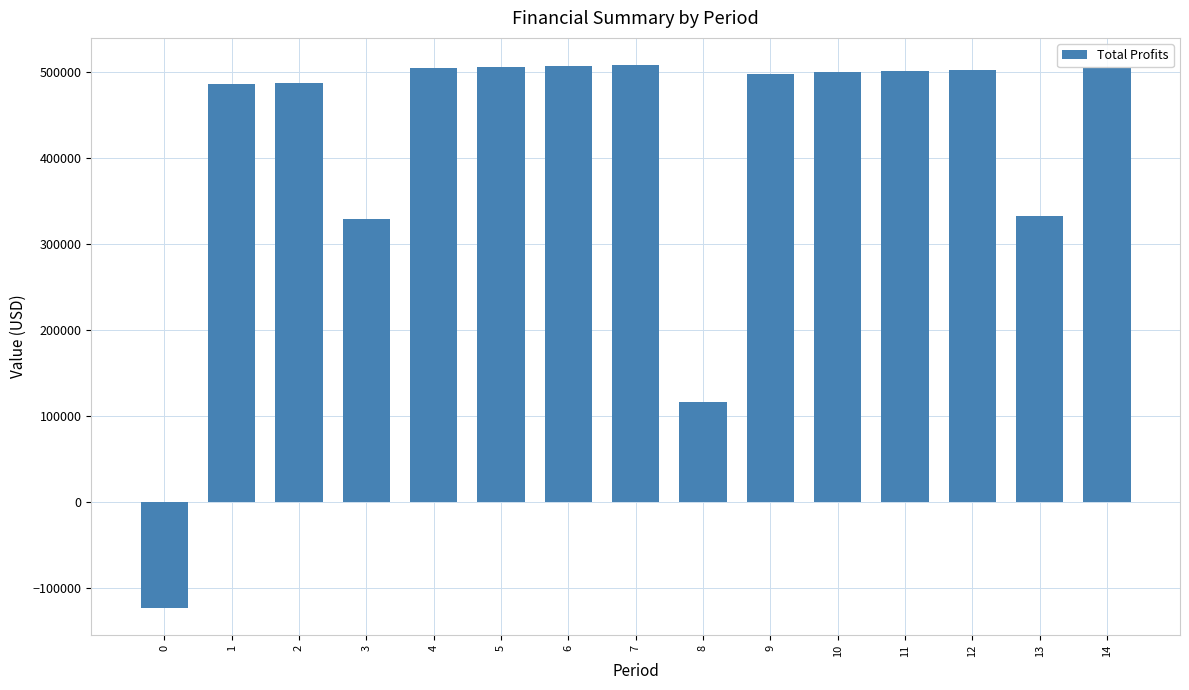

How many values are below 499872?

7